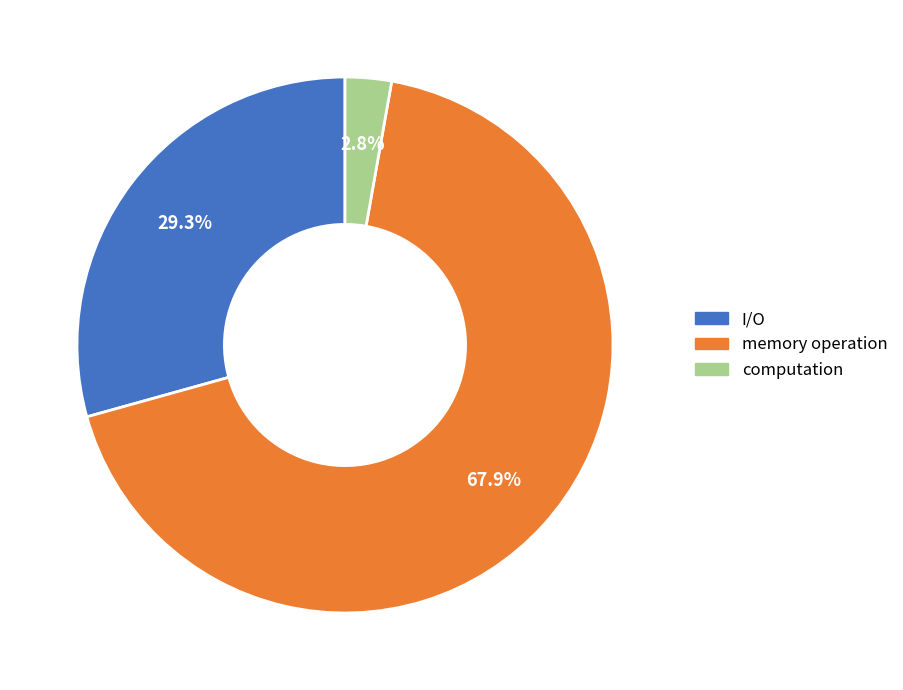

How many segments does this pie chart have?

3